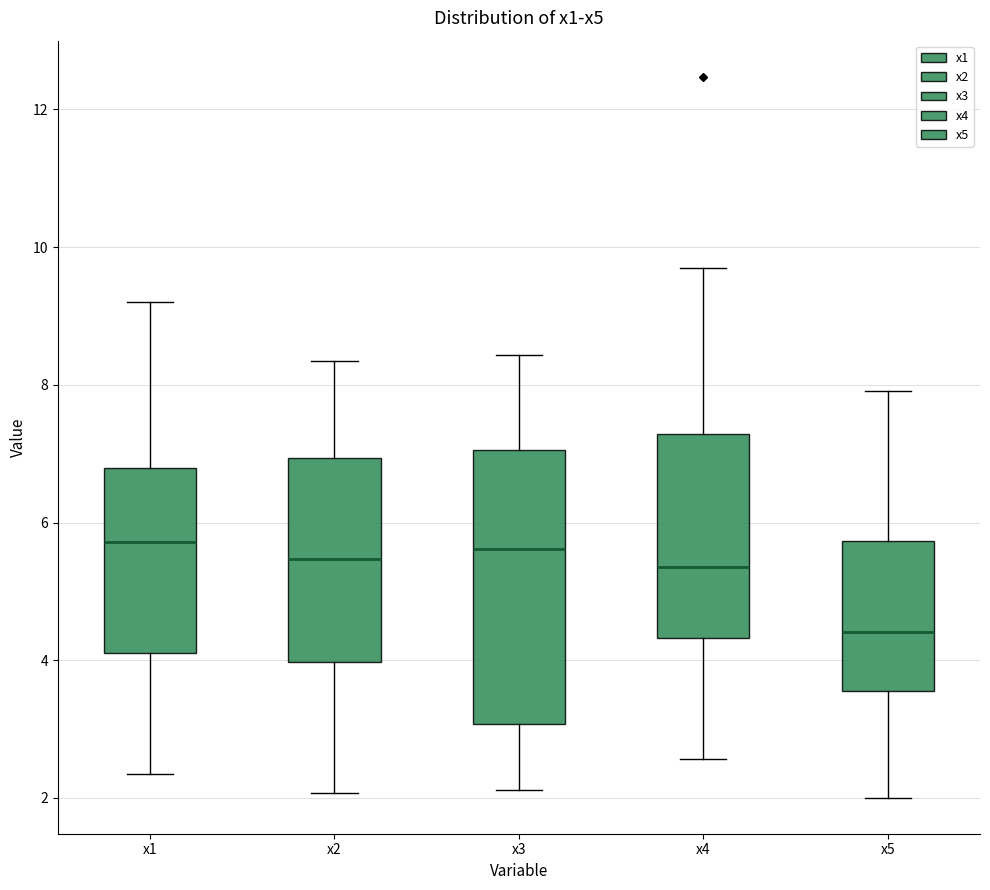

Which box's median line is the lowest?

x5